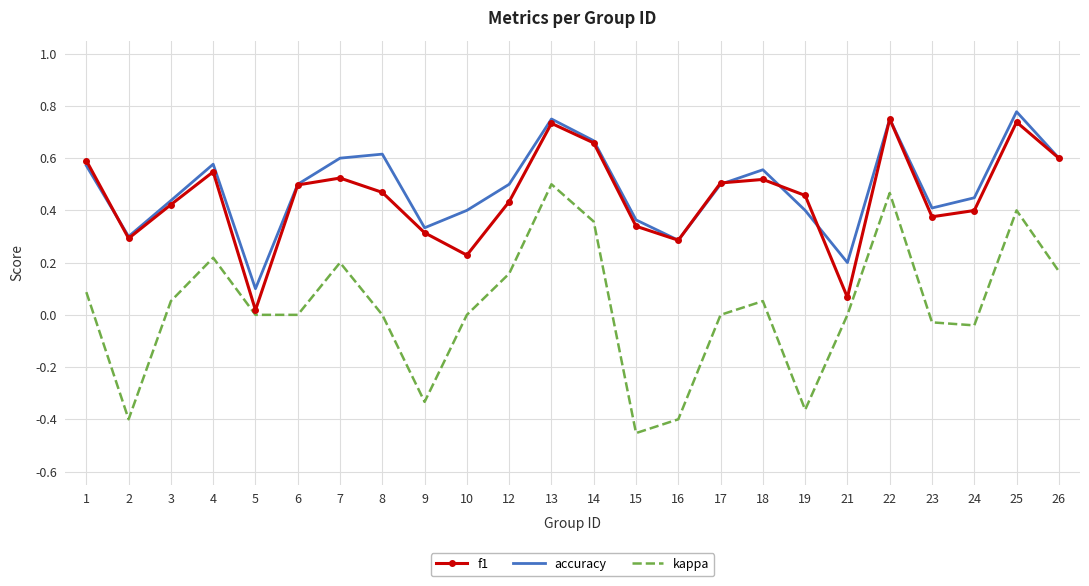

Which category has the lowest value in the accuracy series?

5